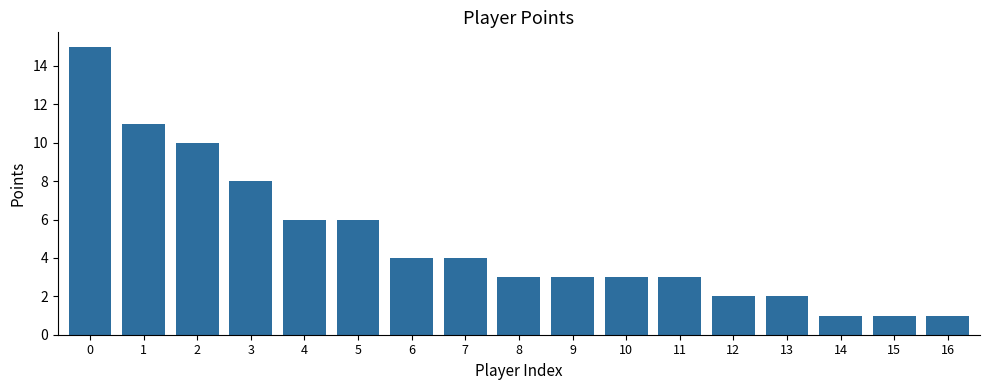

Where is the data nearest to the value 8?

3